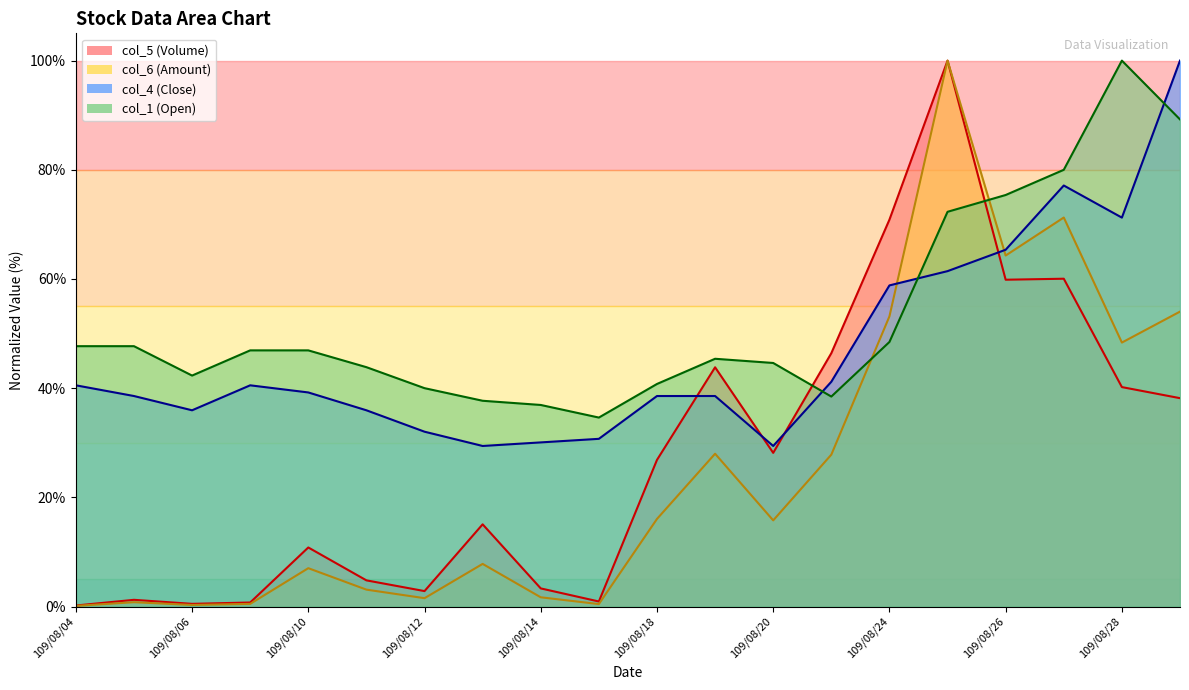

The value of col_5 at 109/08/07 is 1.1. True or false?

False